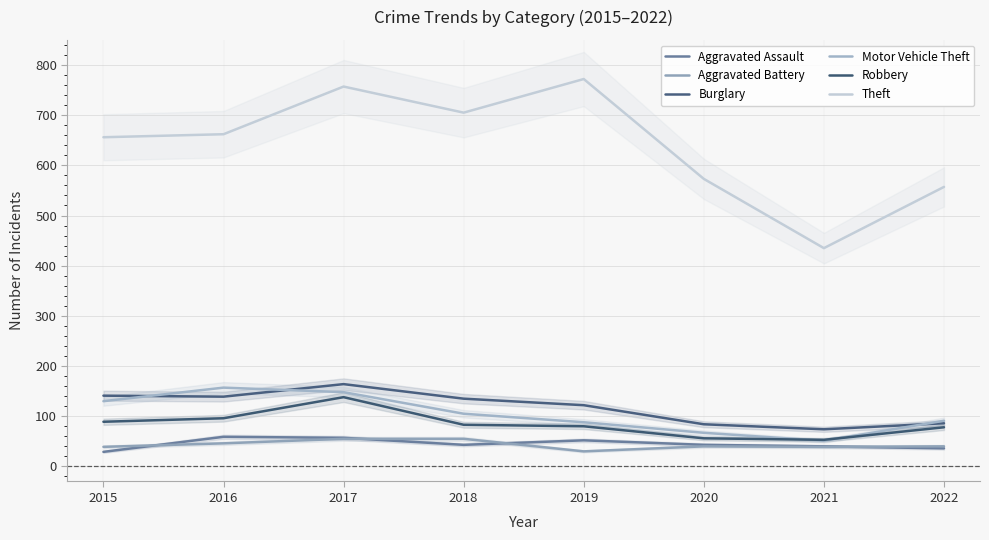

What is the difference between the second highest and minimum values in the Aggravated Assault series?

28